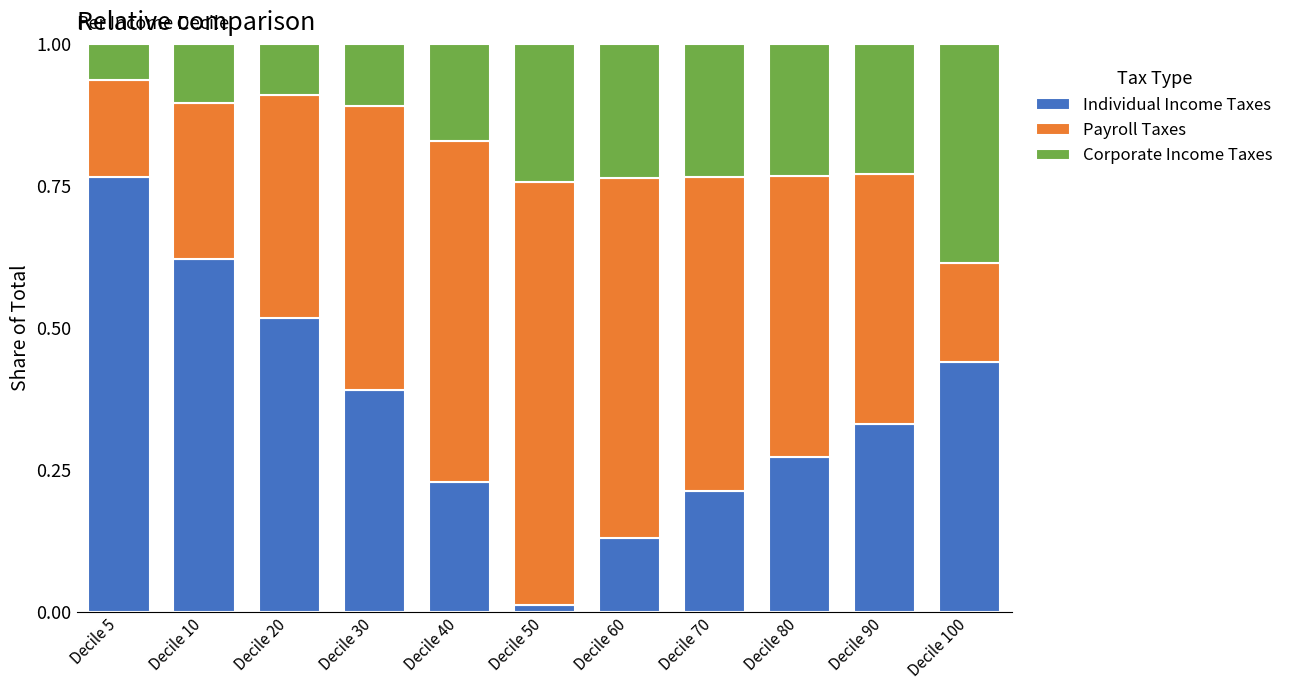

Does the chart contain any negative values?

No